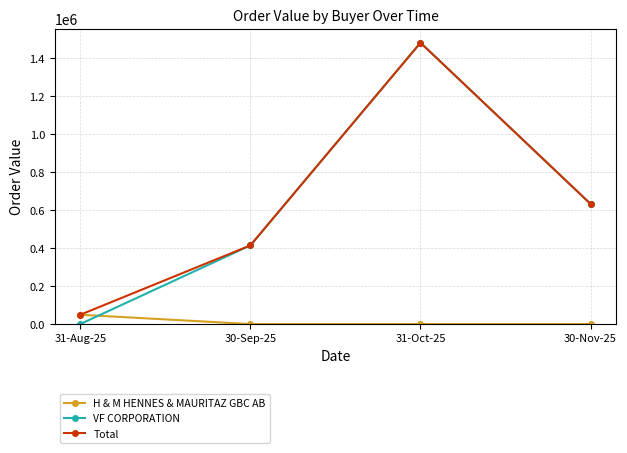

How many lines are shown in the chart?

3